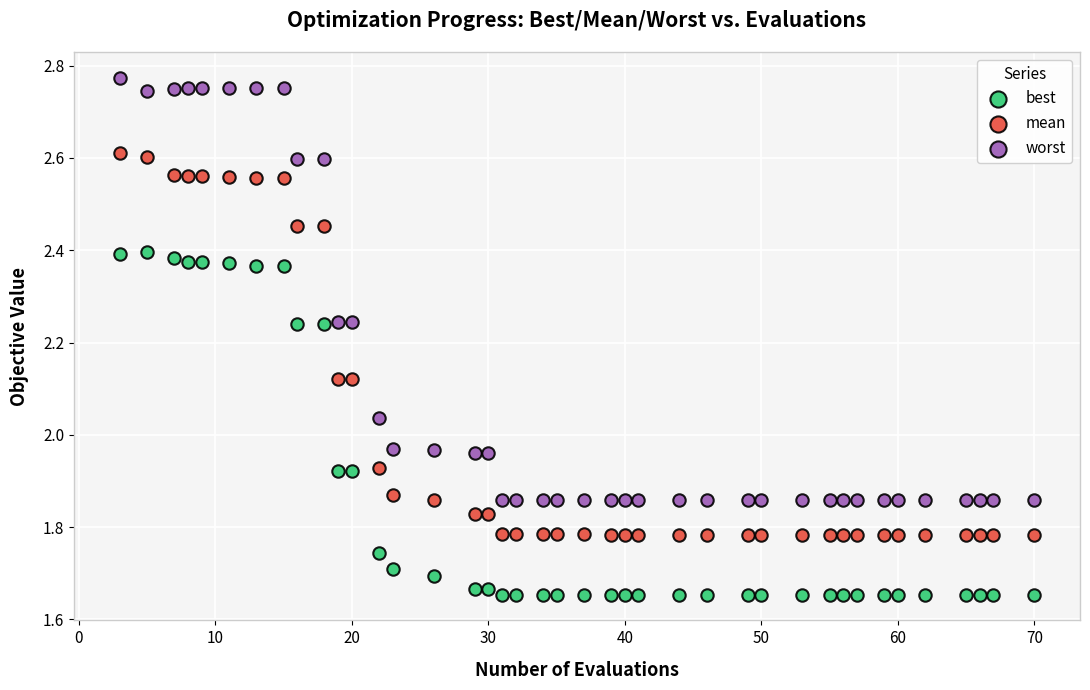

Which series has the widest spread of Y values?

worst